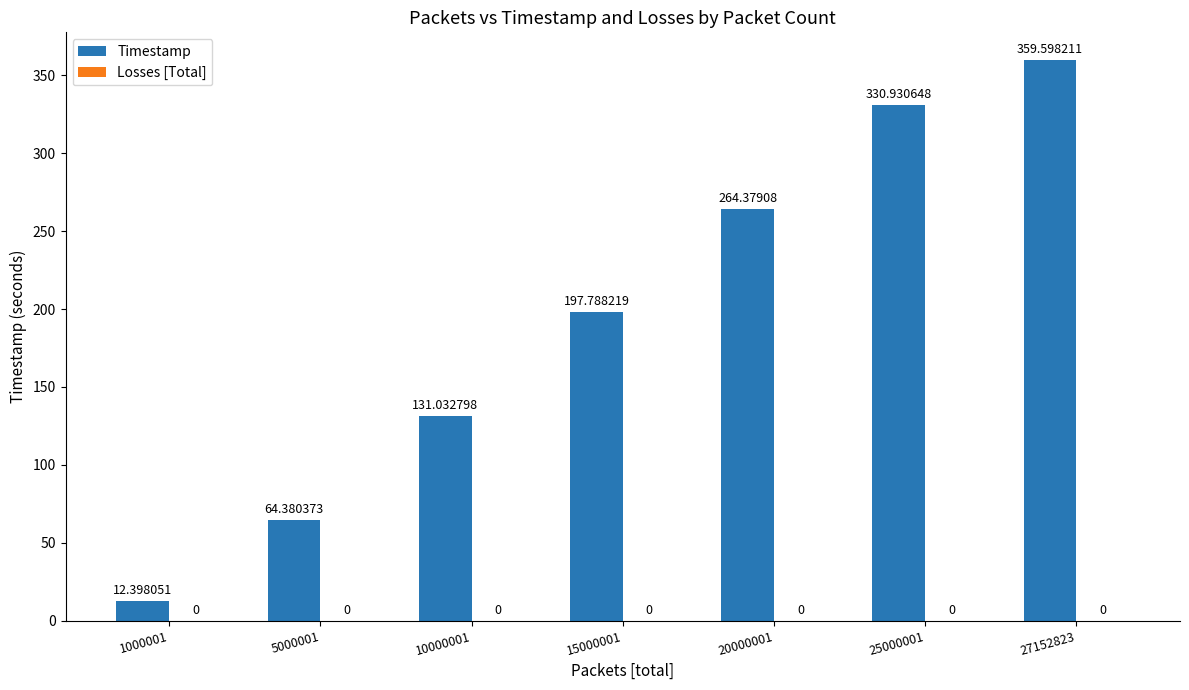

Rank the categories by value from highest to lowest.

27152823, 25000001, 20000001, 15000001, 10000001, 5000001, 1000001